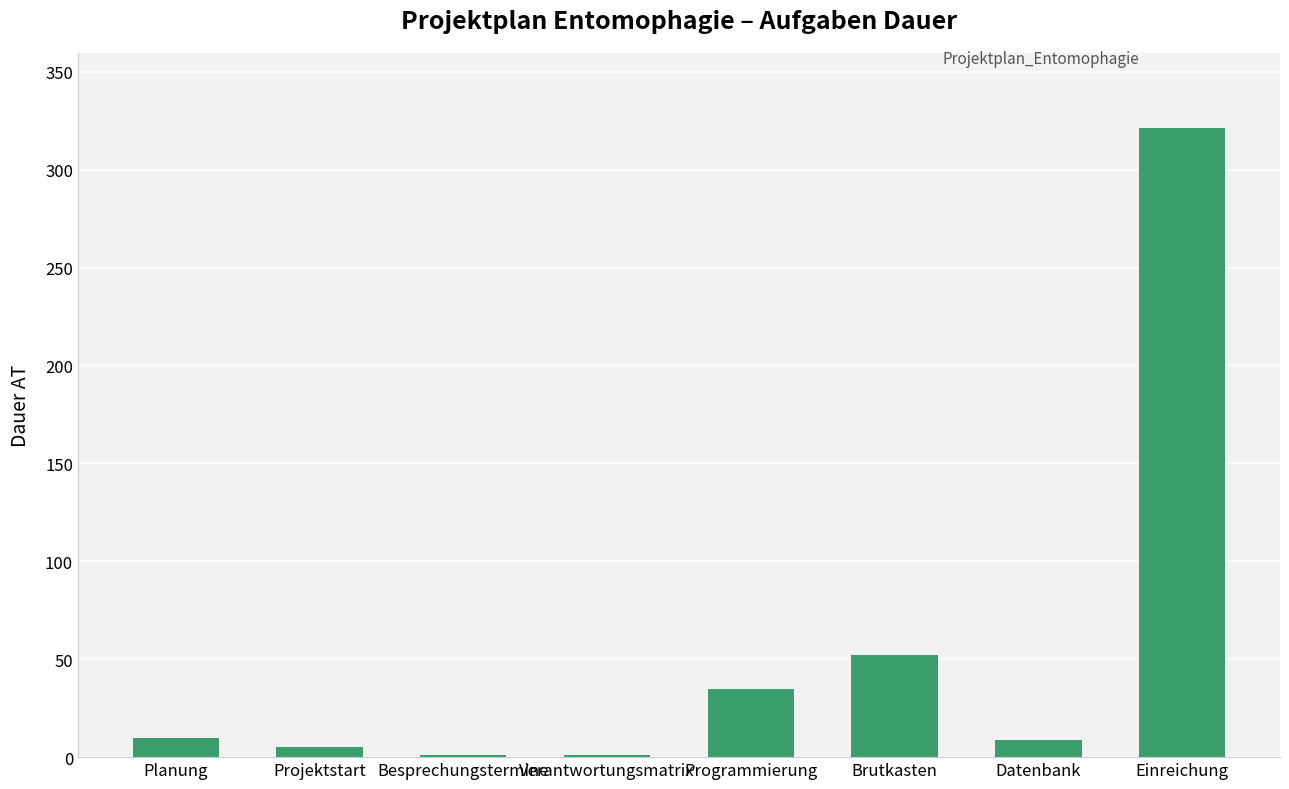

Between Brutkasten and Einreichung, which is larger?

Einreichung